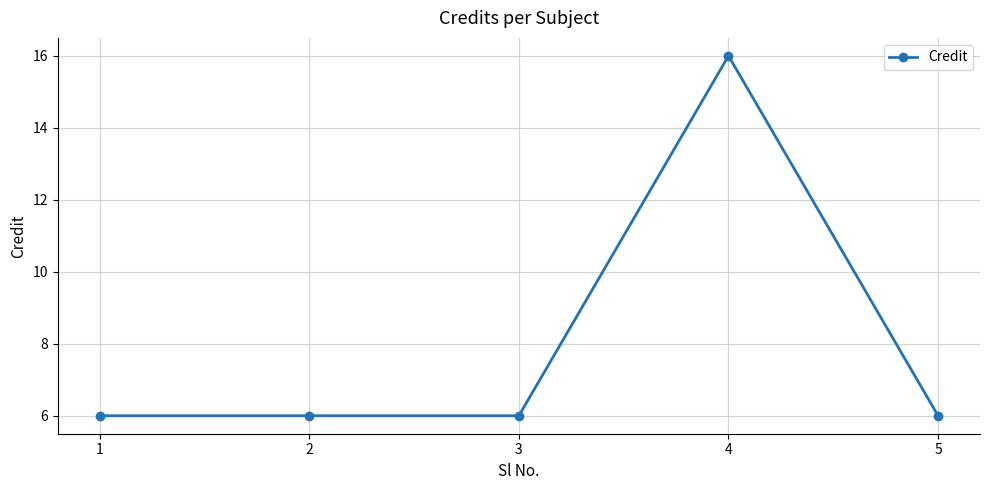

What is the sum of the values at 2 and 3?

12